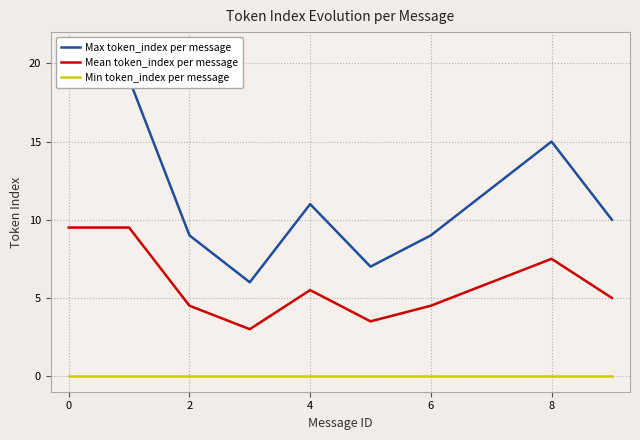

Is it true that Mean token_index per message equals 4.5 at 2?

True